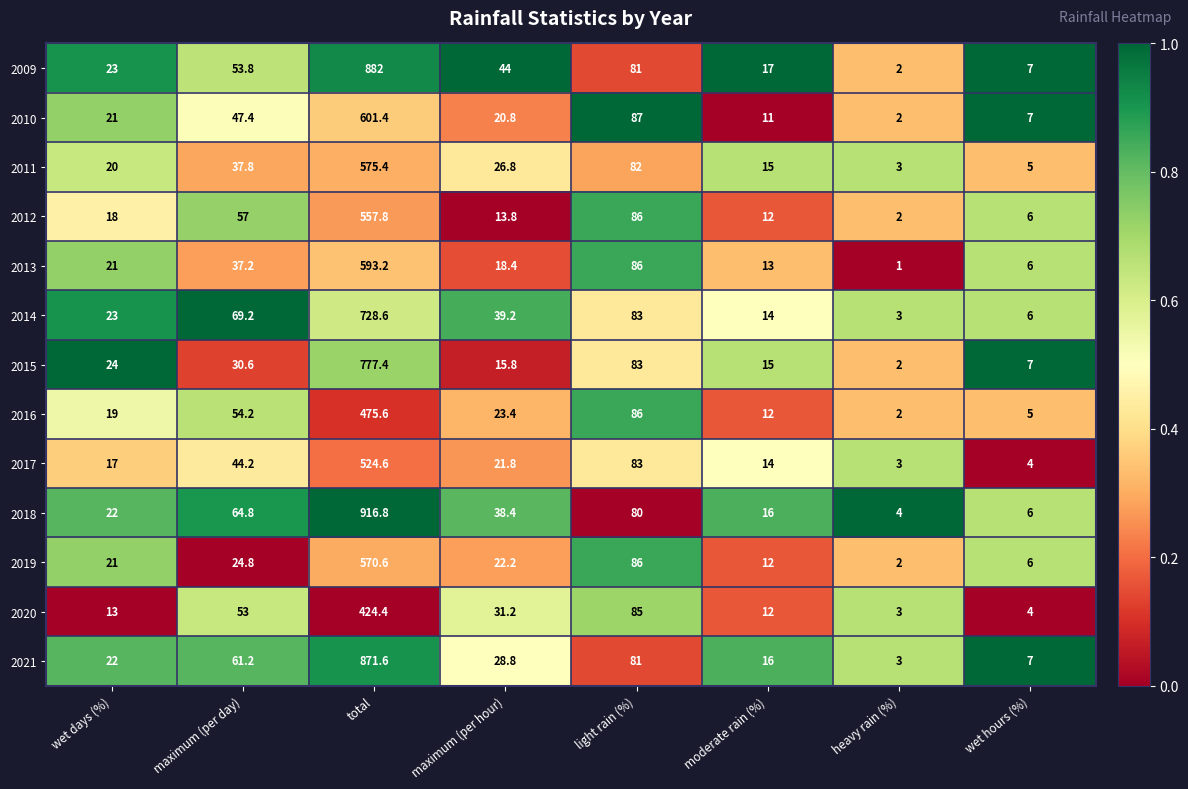

The 2017 series shows 83.0 at light rain (%). True or false?

True